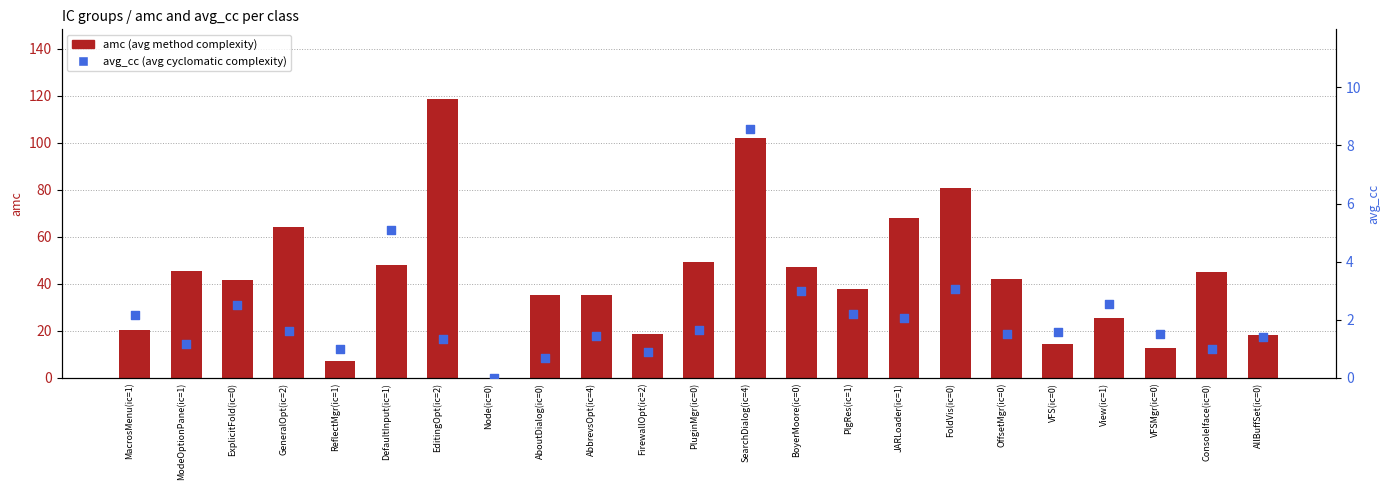

Which series contains the lowest Y value?

amc (avg method complexity)